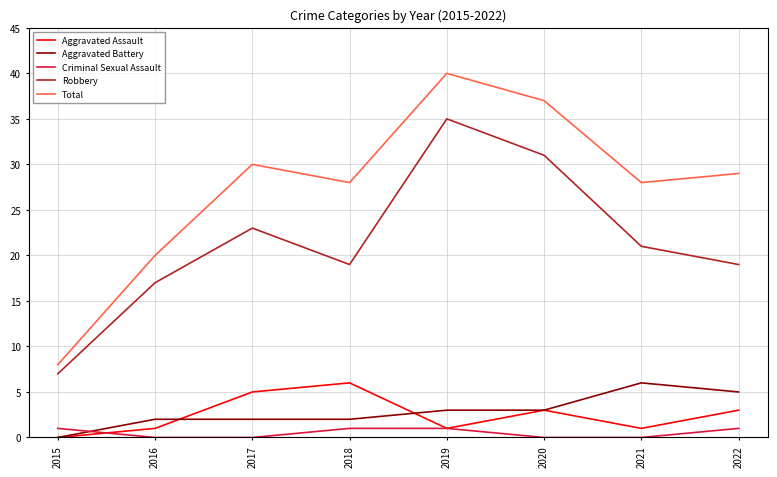

Reading left to right, transcribe all the data shown in this chart.

Aggravated Assault: 2015=0	2016=1	2017=5	2018=6	2019=1	2020=3	2021=1	2022=3
Aggravated Battery: 2015=0	2016=2	2017=2	2018=2	2019=3	2020=3	2021=6	2022=5
Criminal Sexual Assault: 2015=1	2016=0	2017=0	2018=1	2019=1	2020=0	2021=0	2022=1
Robbery: 2015=7	2016=17	2017=23	2018=19	2019=35	2020=31	2021=21	2022=19
Total: 2015=8	2016=20	2017=30	2018=28	2019=40	2020=37	2021=28	2022=29